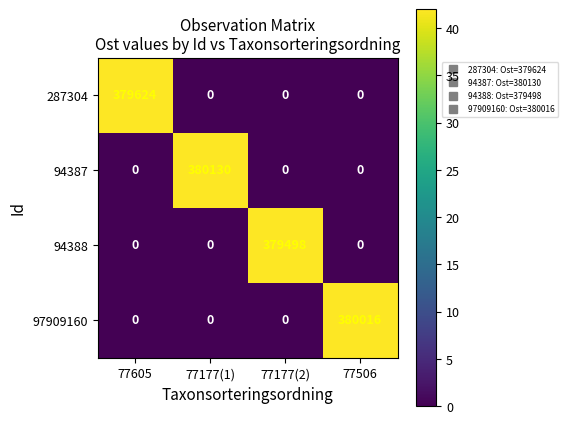

True or false: 94388 has a value of 168131 at 77506.

False